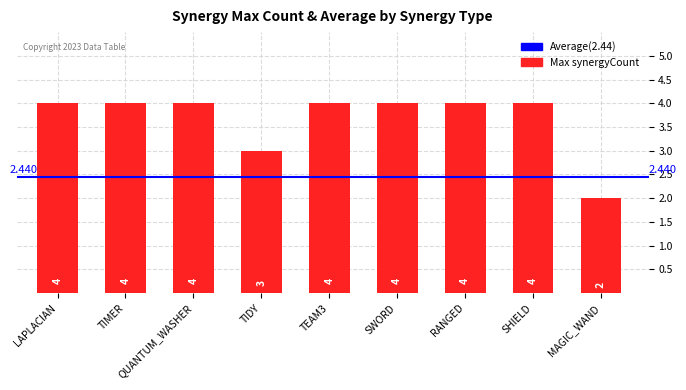

The value at TEAM3 is 7. True or false?

False